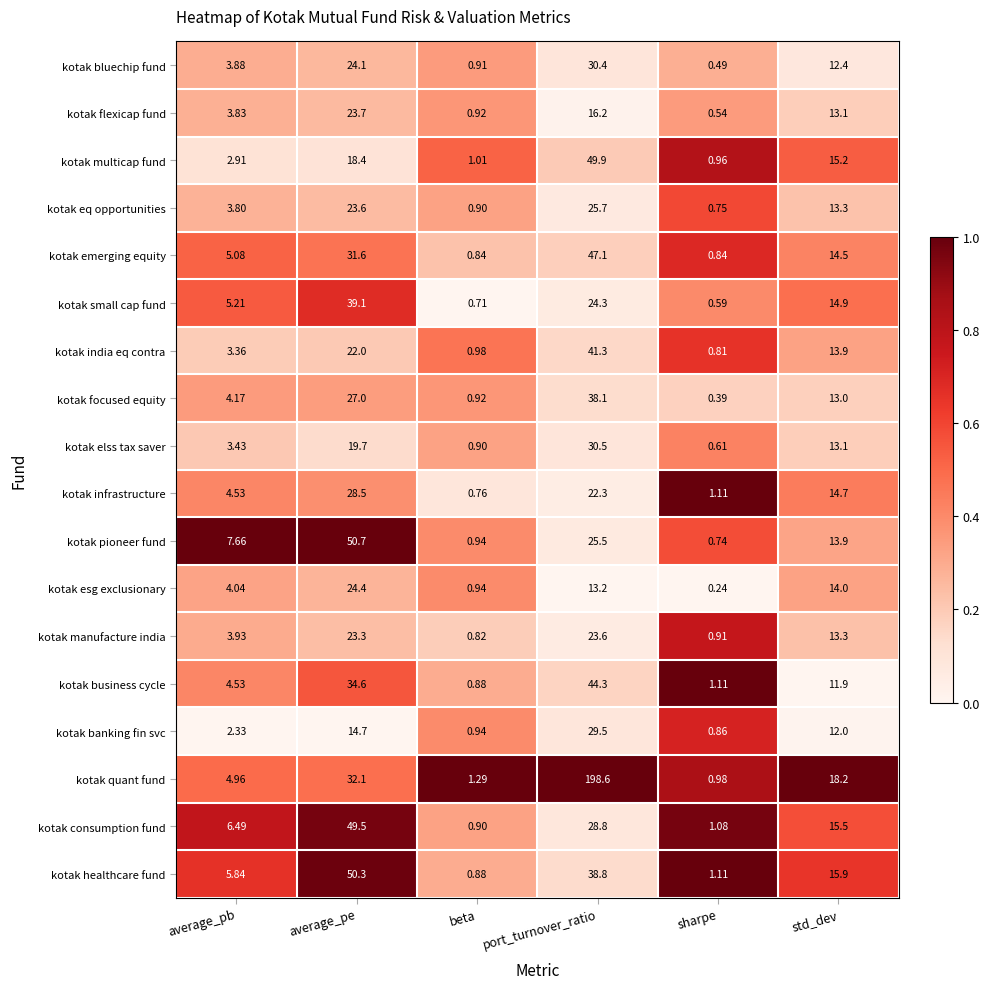

Which category has the lowest value in the kotak pioneer fund series?

sharpe